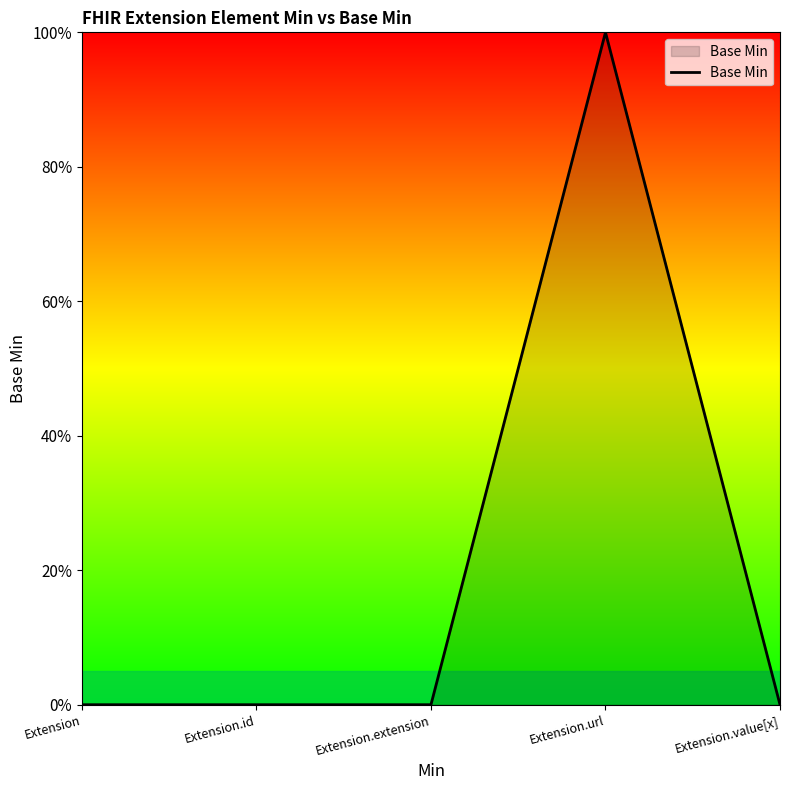

What position from the left is Extension.id?

2